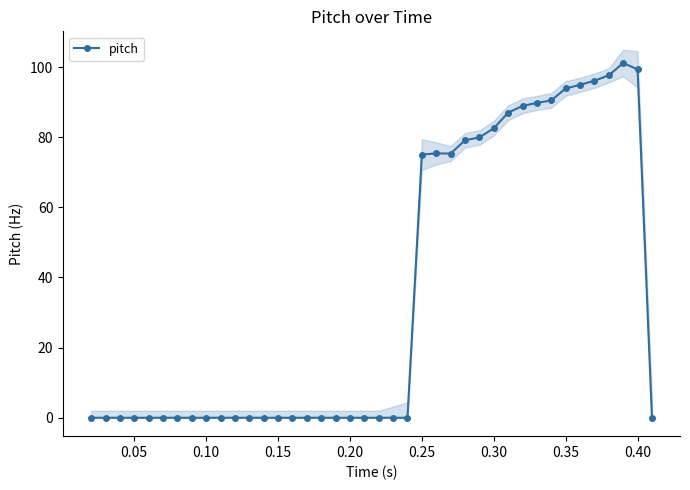

What is the highest value of the pitch series?

101.1